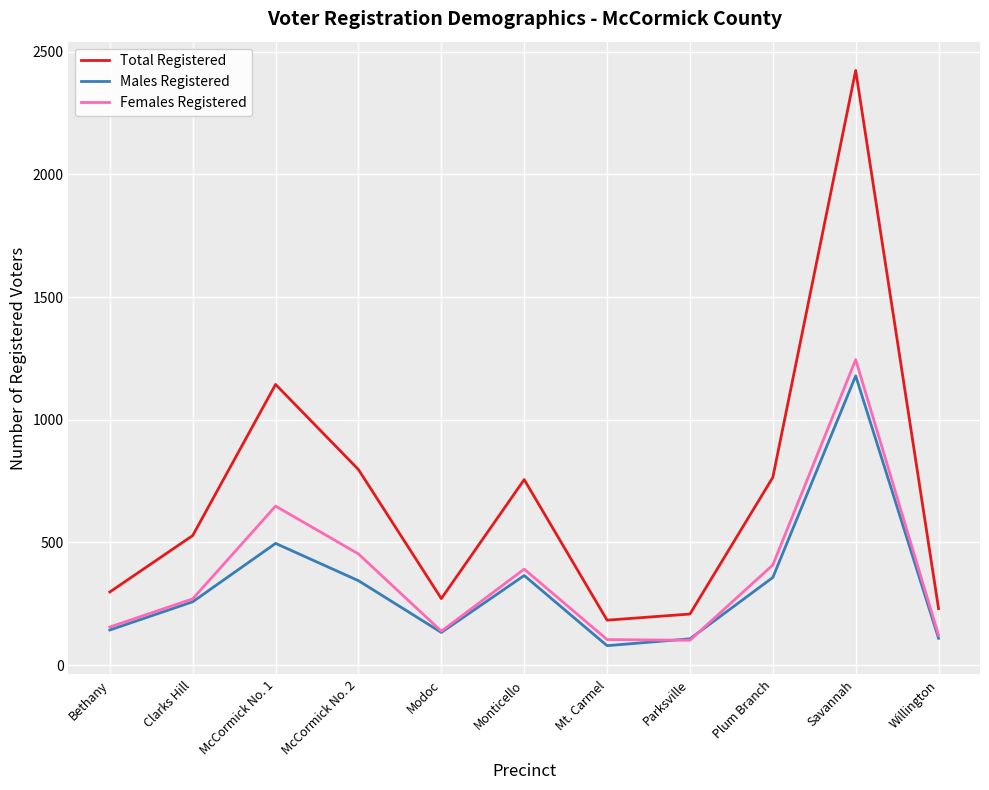

Between McCormick No. 1 and Willington, which series saw the biggest shift?

Total Registered